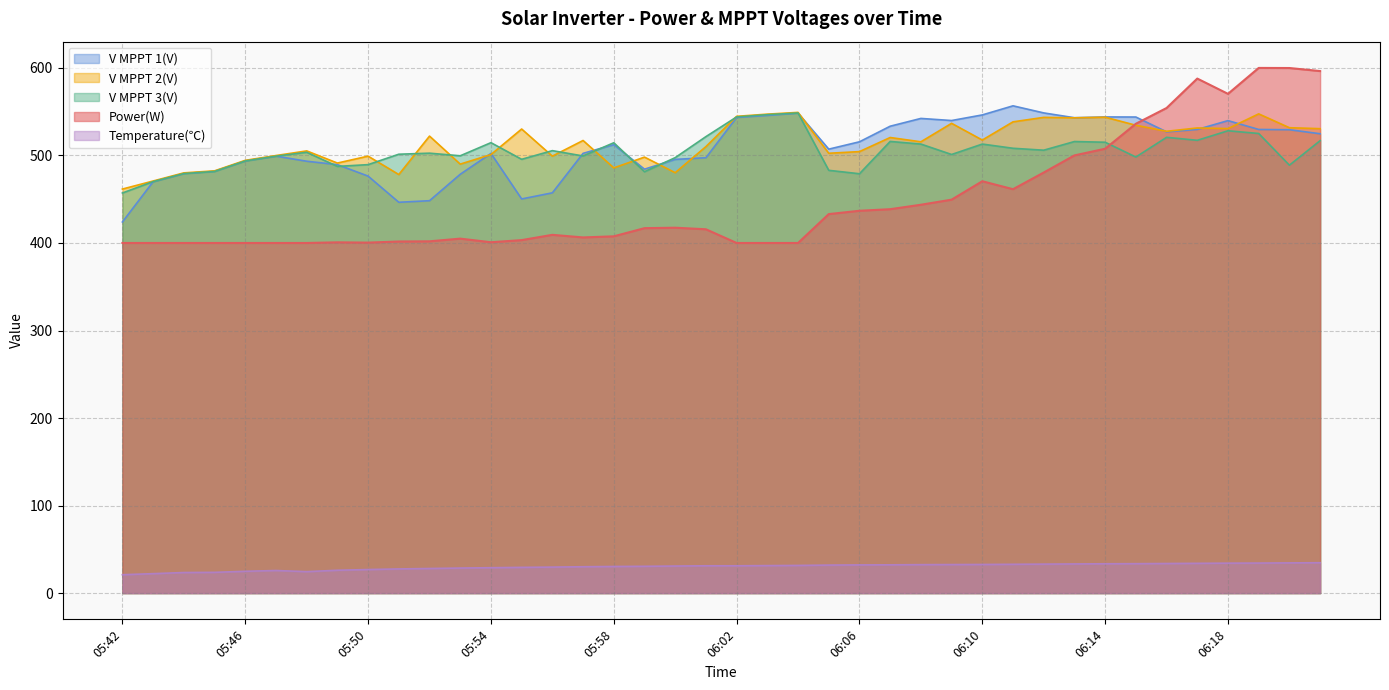

Rank the categories by Power(W) value from highest to lowest.

06:19, 06:20, 06:21, 06:17, 06:18, 06:16, 06:15, 06:14, 06:13, 06:12, 06:10, 06:11, 06:09, 06:08, 06:07, 06:06, 06:05, 06:00, 05:59, 06:01, 05:56, 05:58, 05:57, 05:53, 05:55, 05:52, 05:51, 05:54, 05:49, 05:50, 05:42, 05:43, 05:44, 05:45, 05:46, 05:47, 05:48, 06:02, 06:03, 06:04